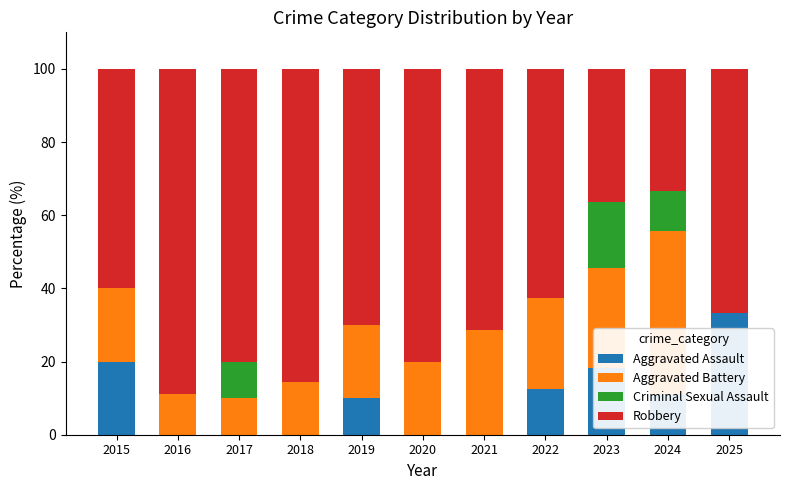

What are all the series names shown in the legend?

Aggravated Assault, Aggravated Battery, Criminal Sexual Assault, Robbery